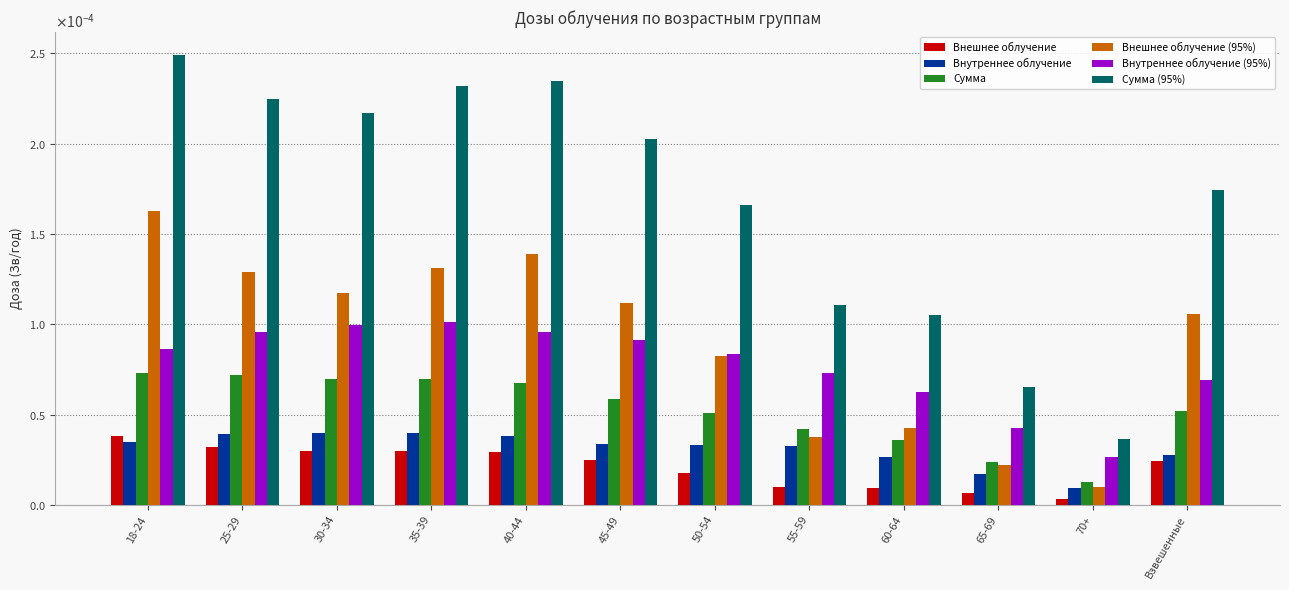

Are the bars grouped side by side (vs. stacked)?

Yes